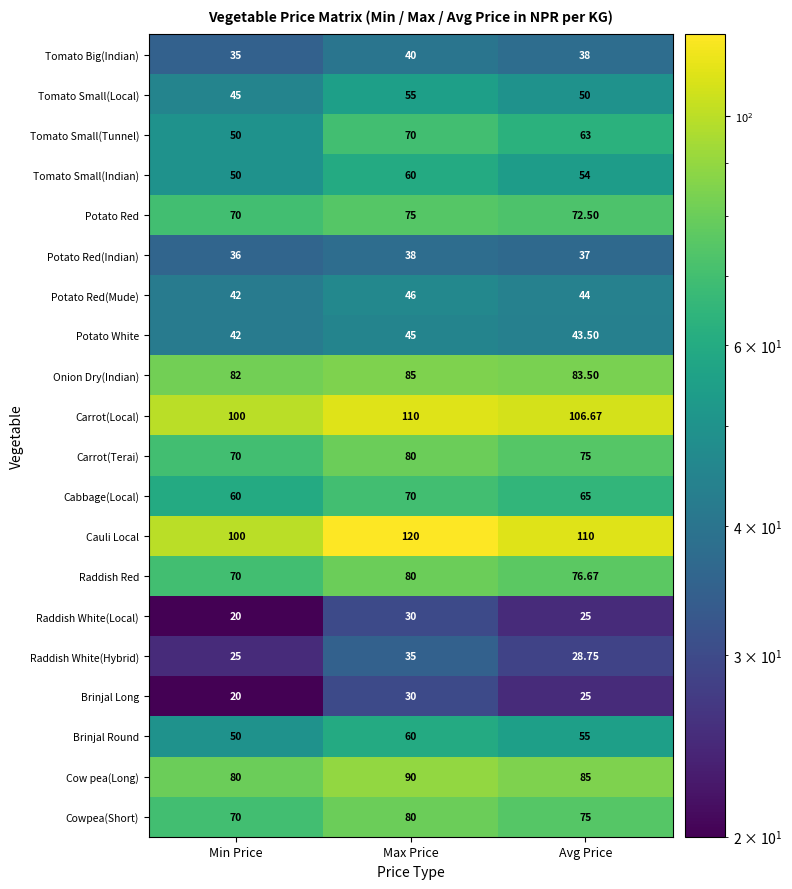

How many distinct data groups are displayed?

20